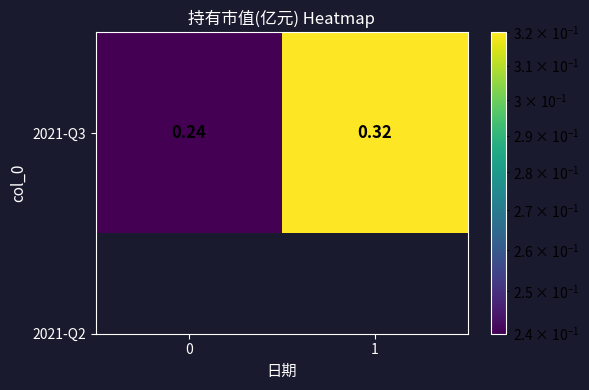

Rank the categories by value from highest to lowest.

1, 0